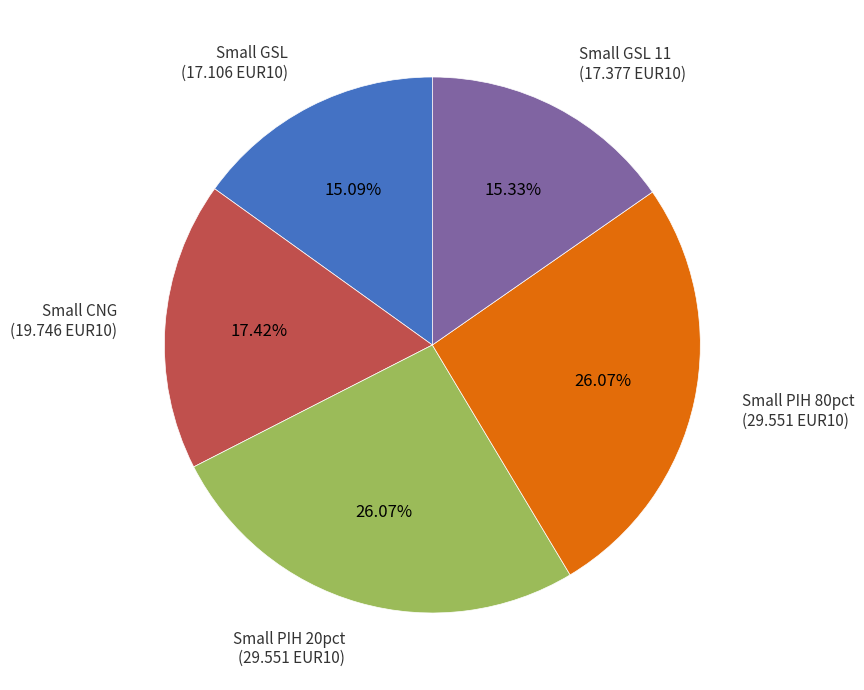

Is the sum of Small PIH 80pct (29.551 EUR10) and Small GSL 11 (17.377 EUR10) greater than half?

No